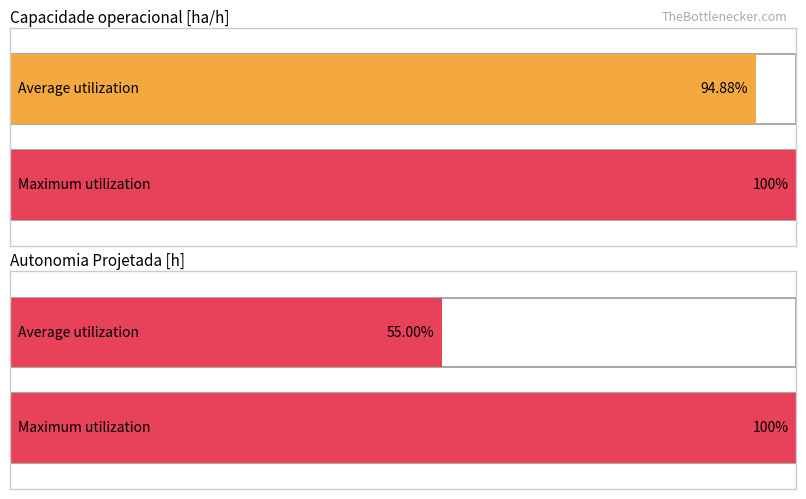

Count the number of data series in this chart.

2